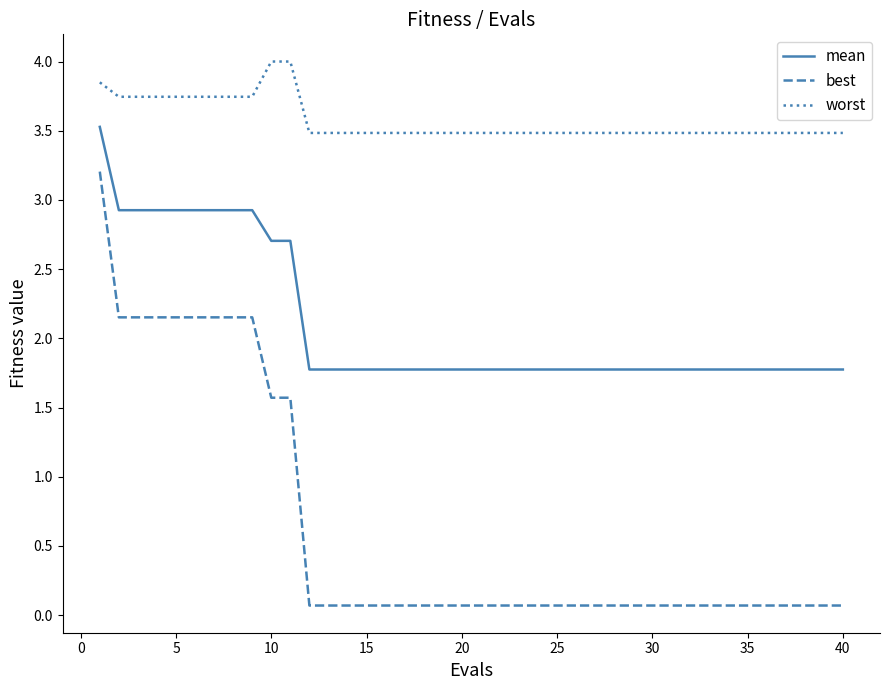

What is the greatest value displayed?

4.0